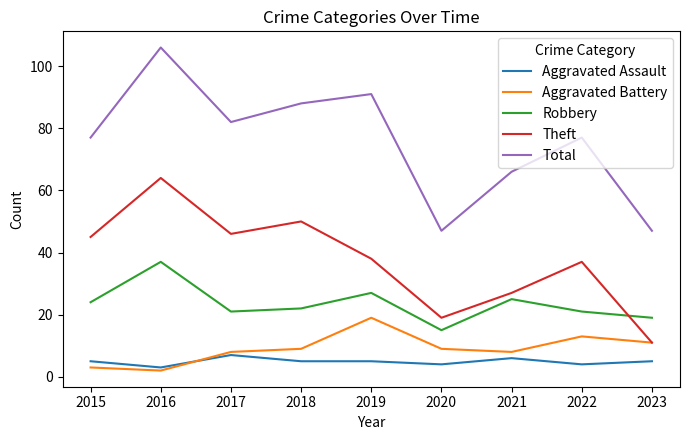

List the series in order of their peak value, highest first.

Total, Theft, Robbery, Aggravated Battery, Aggravated Assault